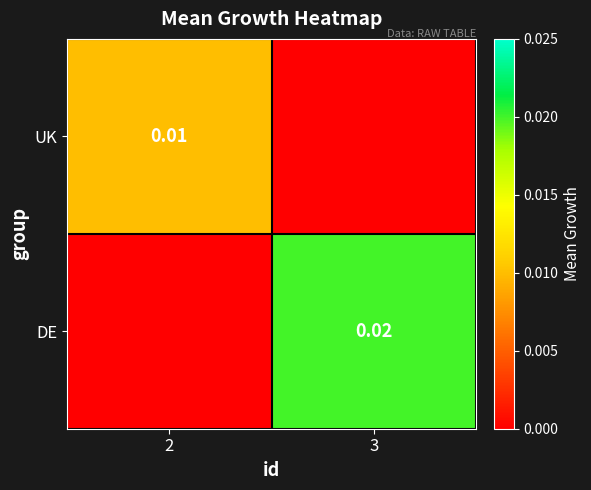

At which category is the sum across all series the highest?

3